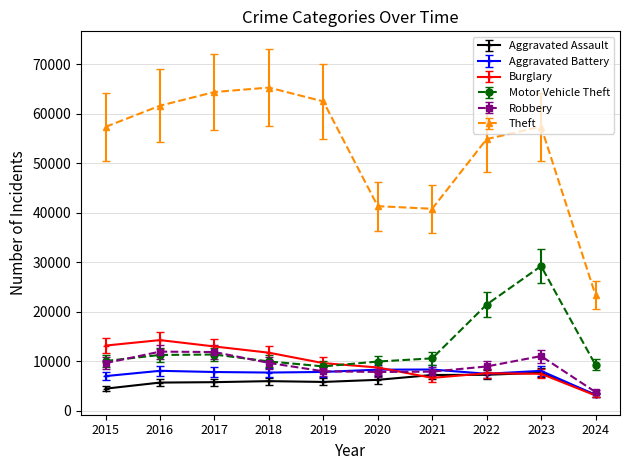

Which series changed the most between 2020 and 2023?

Motor Vehicle Theft